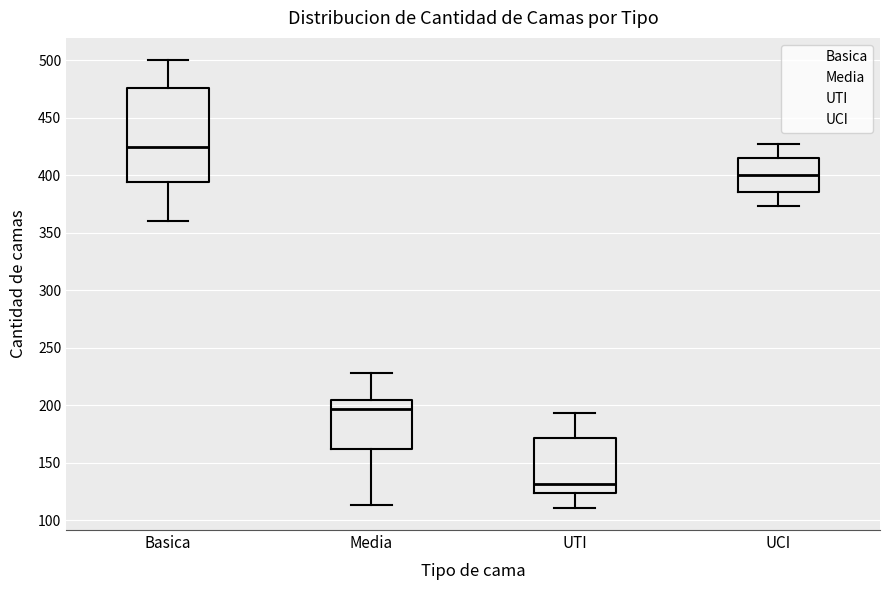

Reading left to right, transcribe this box plot: for each box, give where its median line is, the range the box spans, and where its two whiskers end, as read against the y-axis. The values are not printed on the chart, so give them approximately, as read against the axis.

Basica: median 425, box 395 to 475, whiskers 360 to 500
Media: median 195, box 160 to 205, whiskers 115 to 230
UTI: median 130, box 125 to 170, whiskers 110 to 195
UCI: median 400, box 385 to 415, whiskers 375 to 425